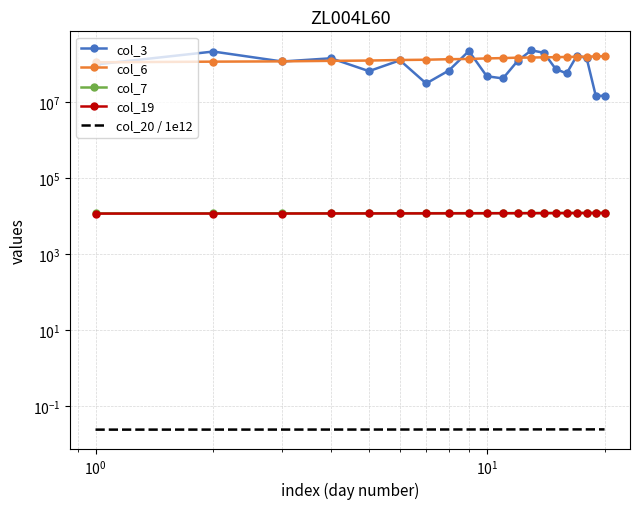

How many lines are shown in the chart?

5